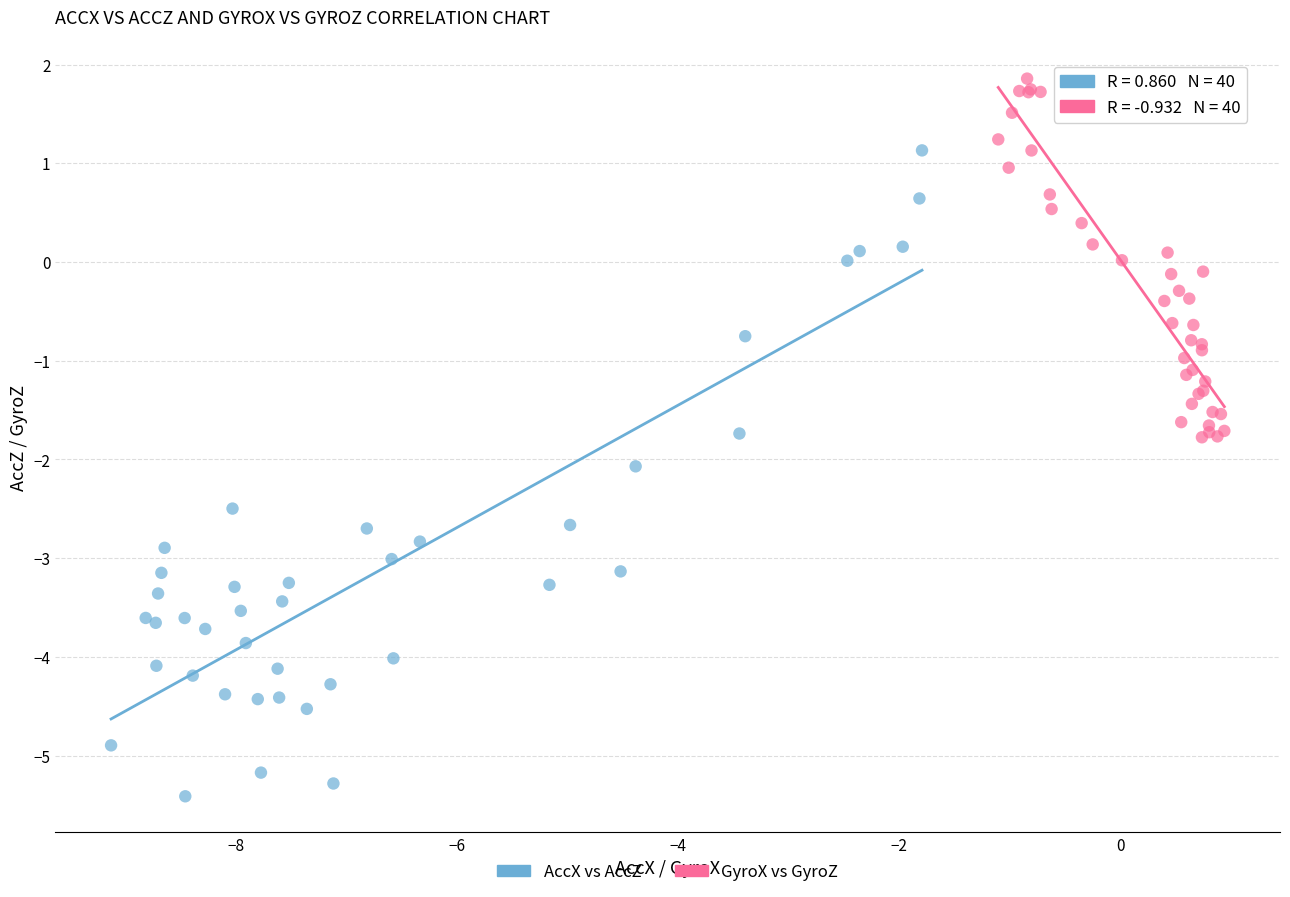

Which series contains the highest Y value?

GyroX vs GyroZ